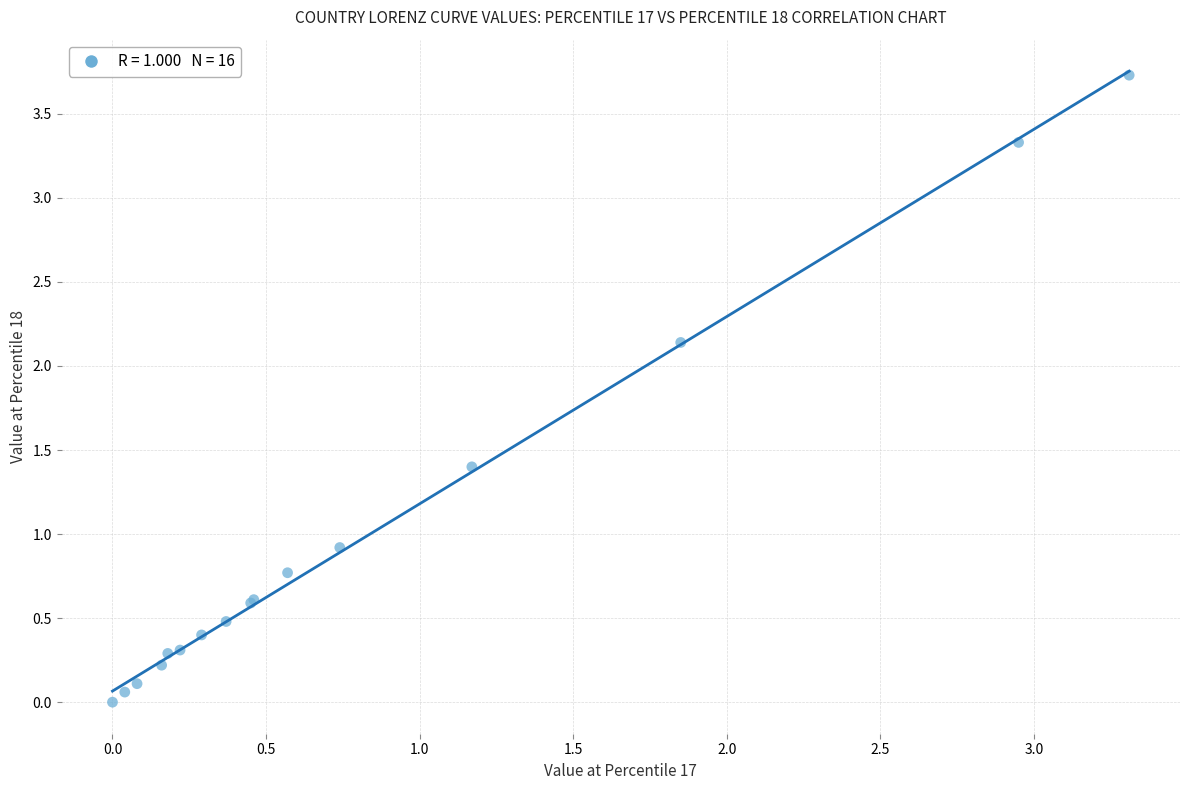

What Y value in the scatter plot is closest to 1?

0.9